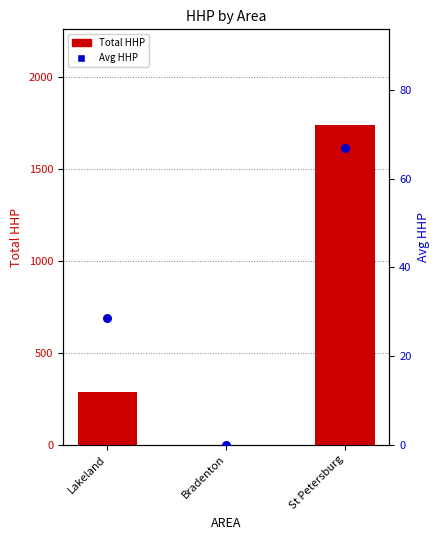

Is the value of Total HHP at Lakeland greater than the value of Avg HHP at St Petersburg?

Yes